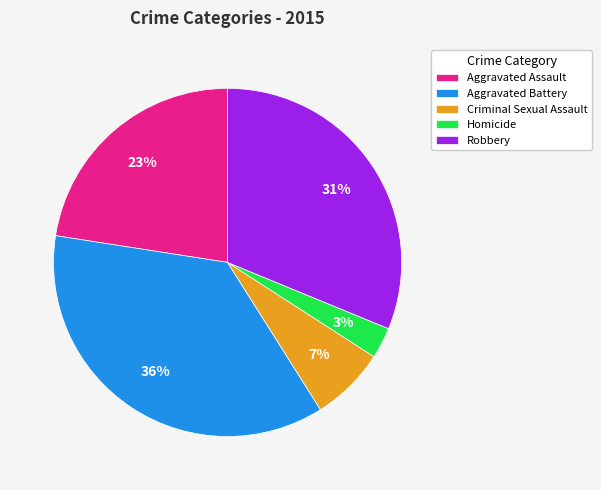

Which category has the biggest portion of the pie?

Aggravated Battery